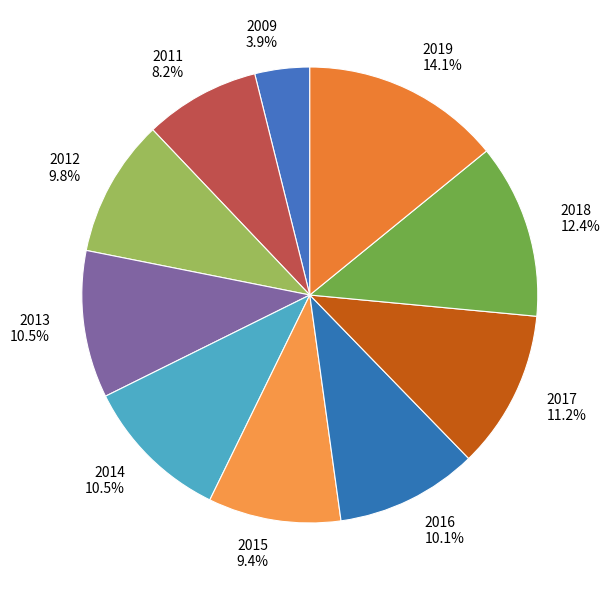

What is the largest slice in the pie chart?

2019